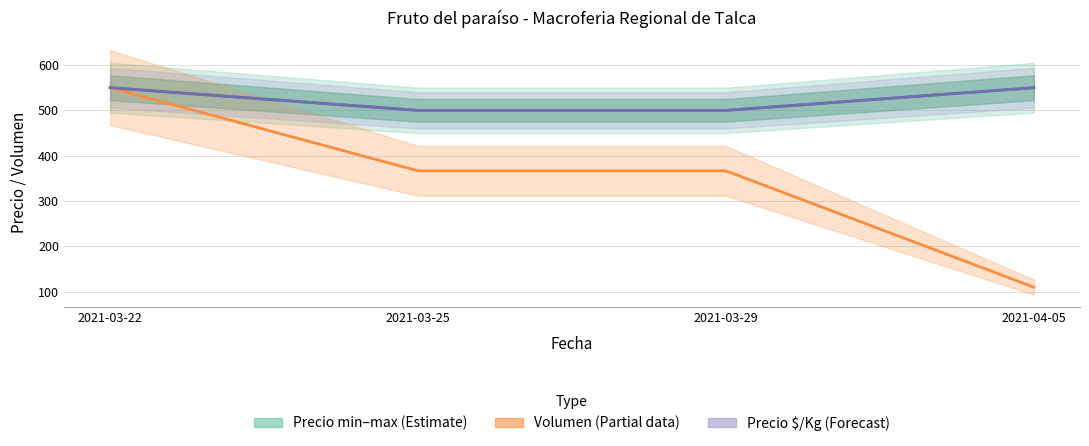

What is the difference between the Volumen (normalizado) values at 2021-03-22 and 2021-03-29?

183.3